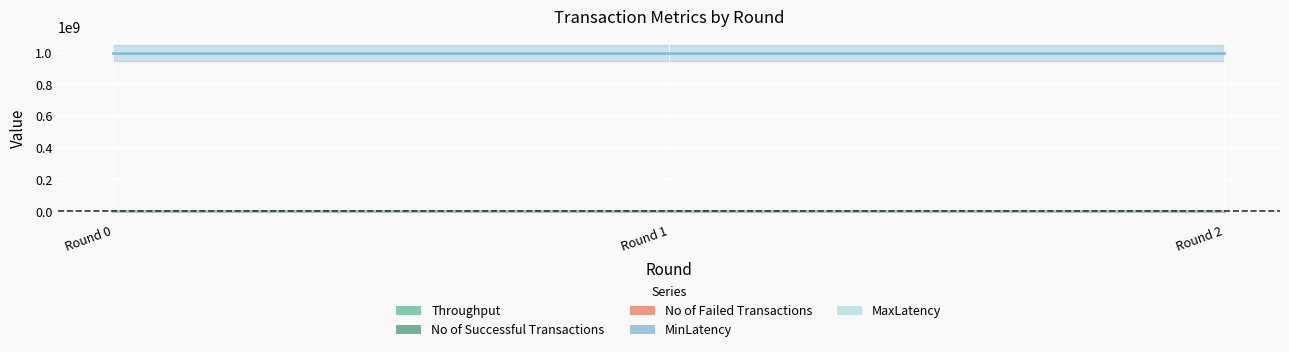

How many lines are shown in the chart?

5